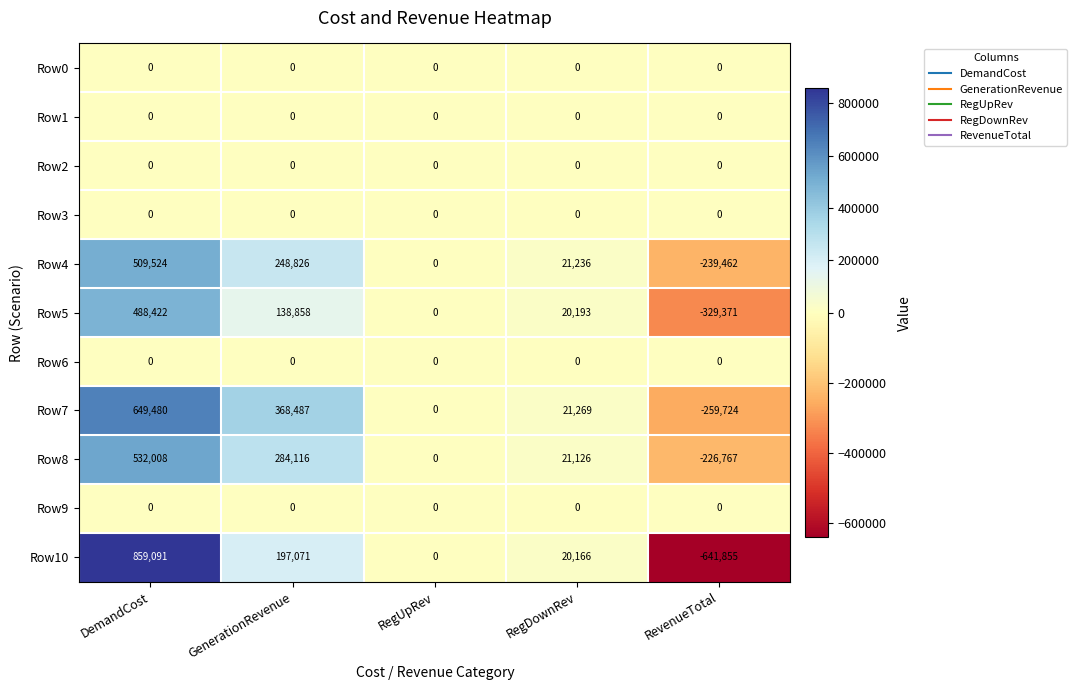

At which label does Row5 first exceed 20193?

DemandCost